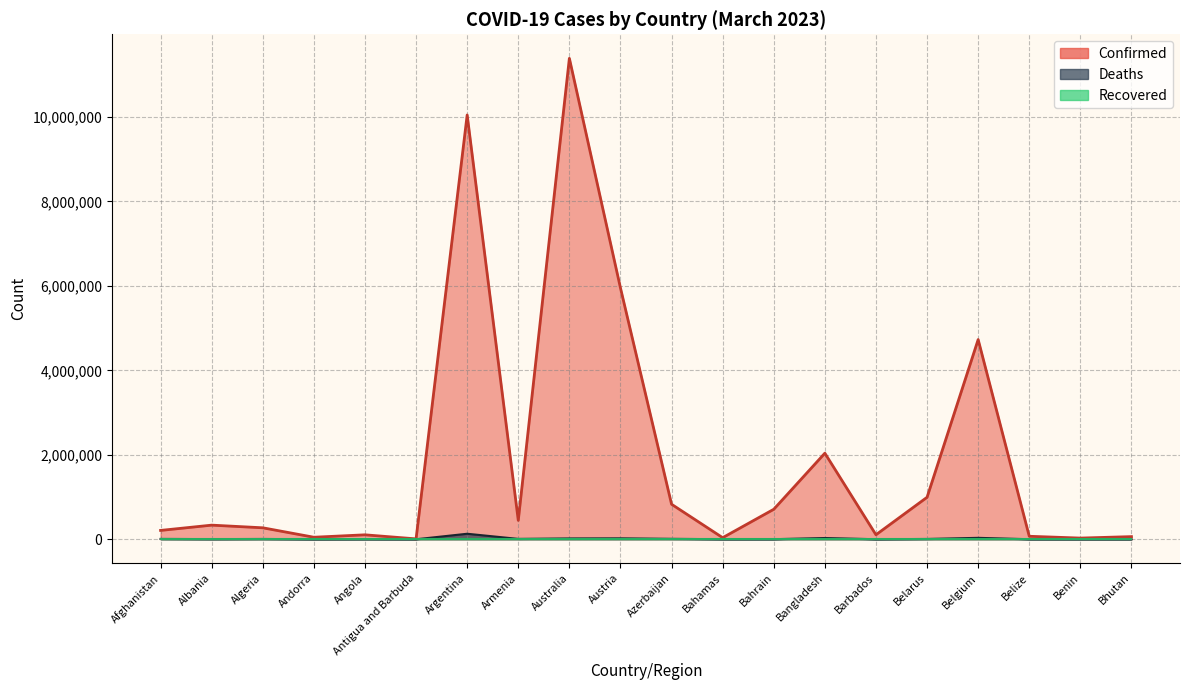

What is the label of the 15th point from the left?

Barbados